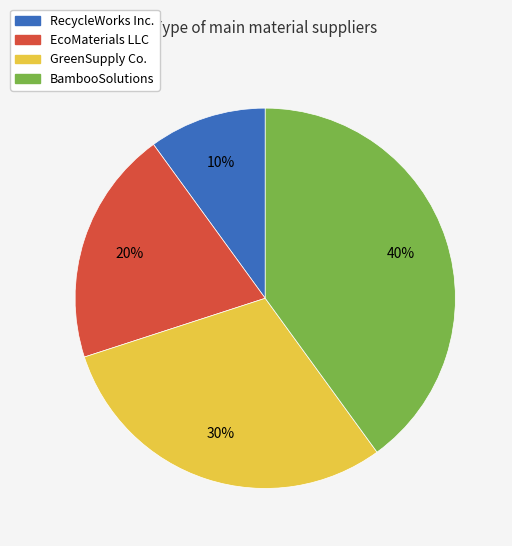

Count the number of slices in the pie.

4